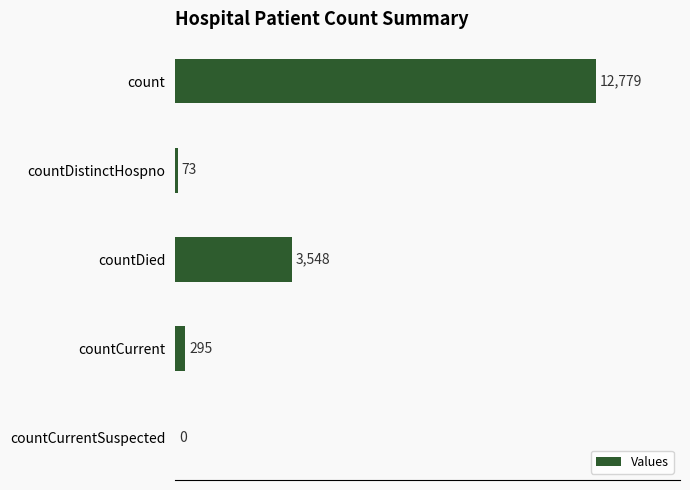

Which label corresponds to the largest value in the chart?

count